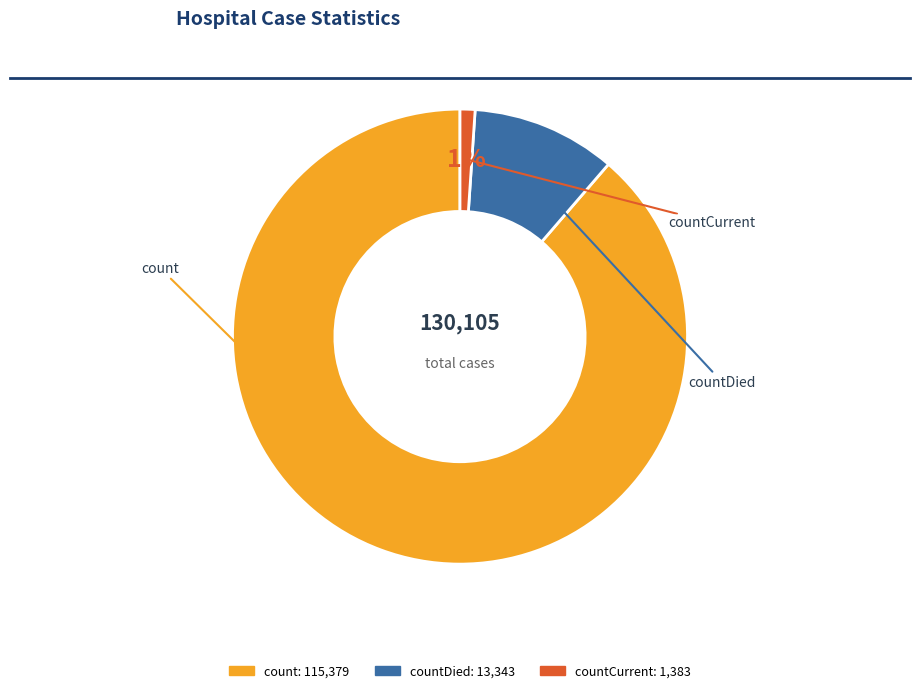

To the nearest percent, what is the difference between the largest and smallest slice percentages?

88%